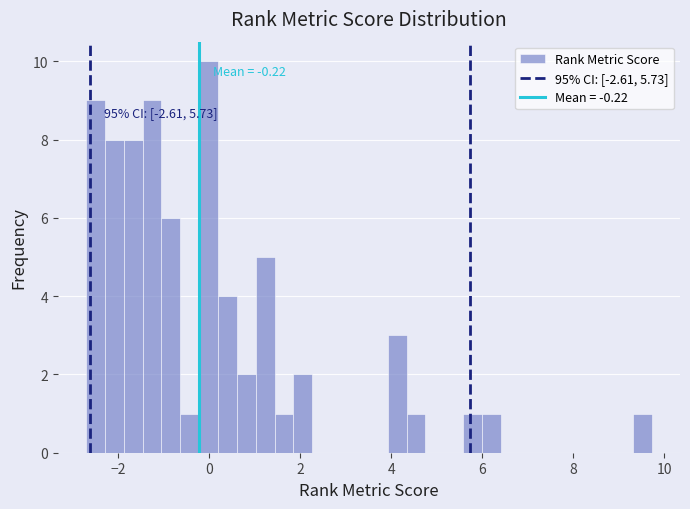

Around what value on the x-axis is the tallest bar? Give the approximate position of its centre, as read against the axis.

0.0